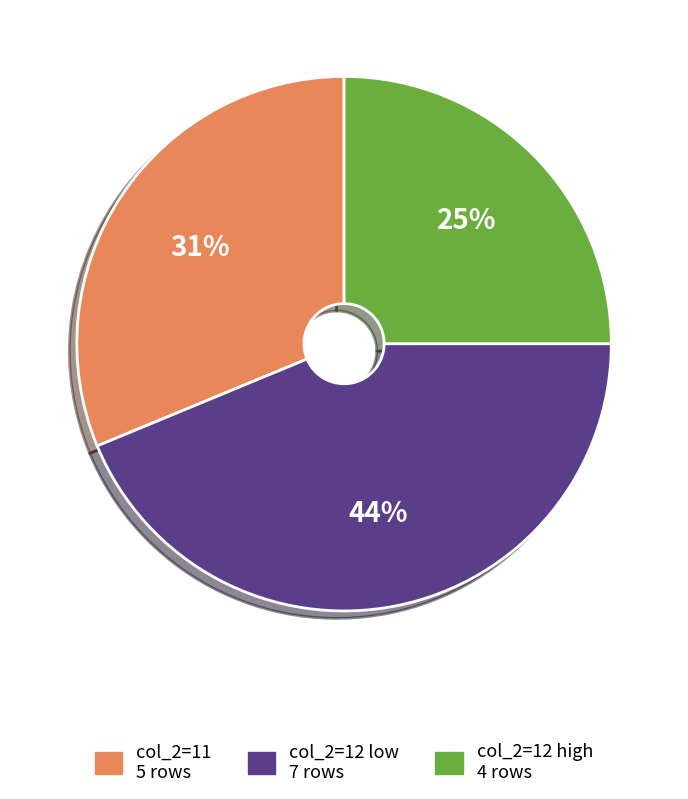

Is there a majority slice in this chart?

No